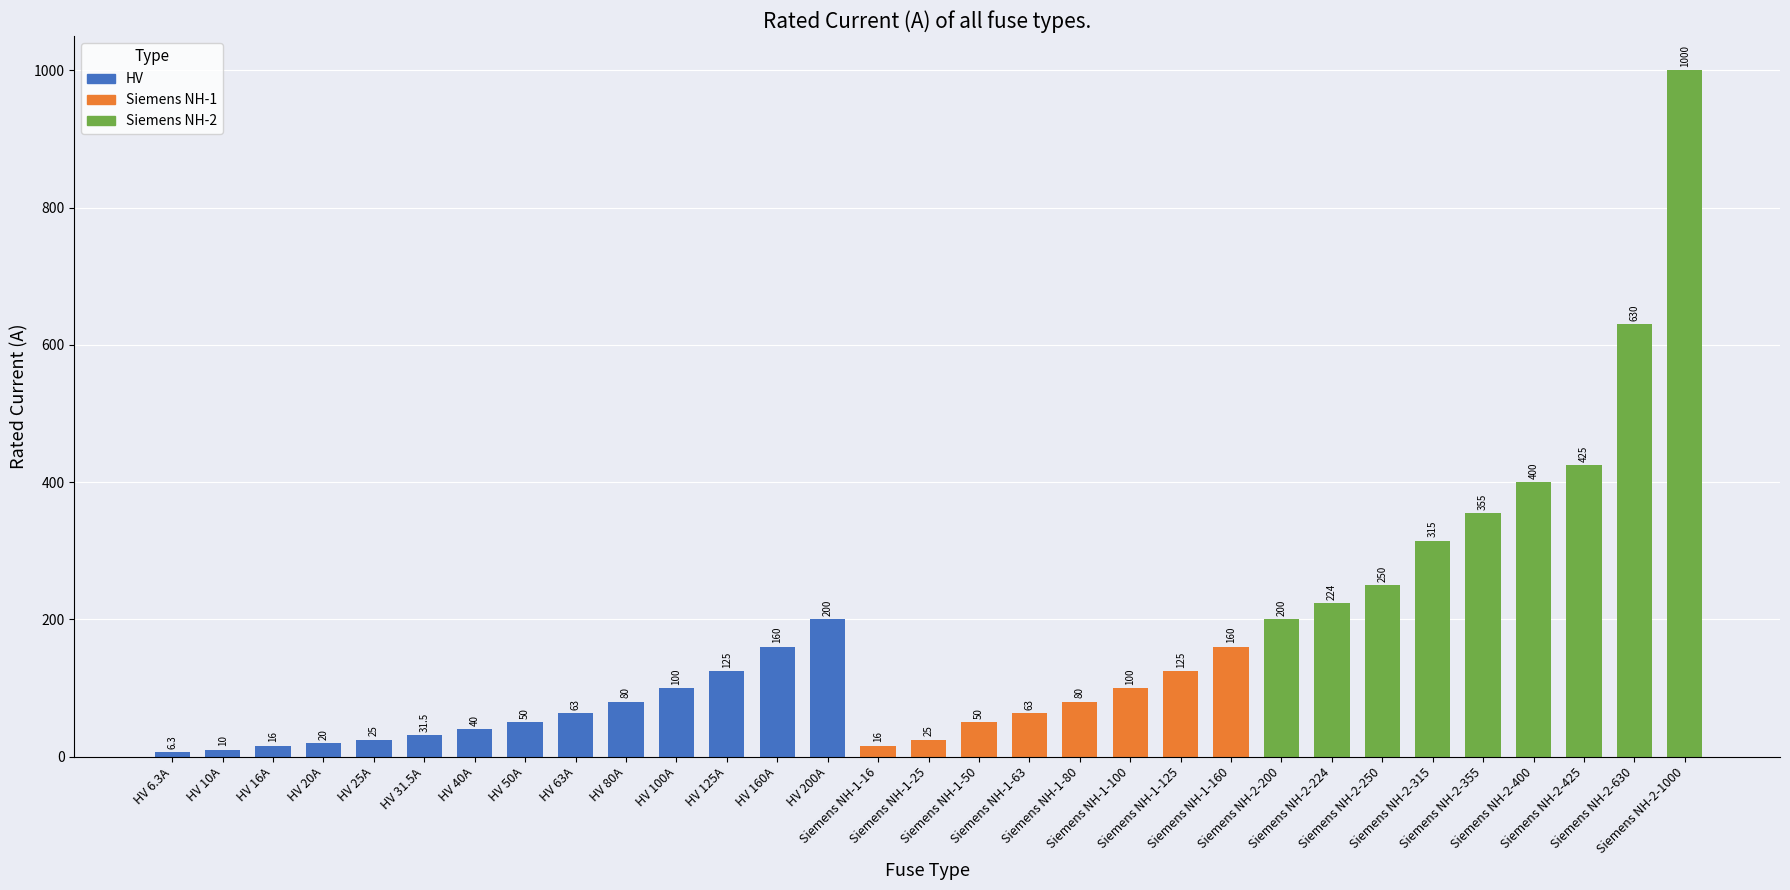

What is the sum of all values?

5344.8